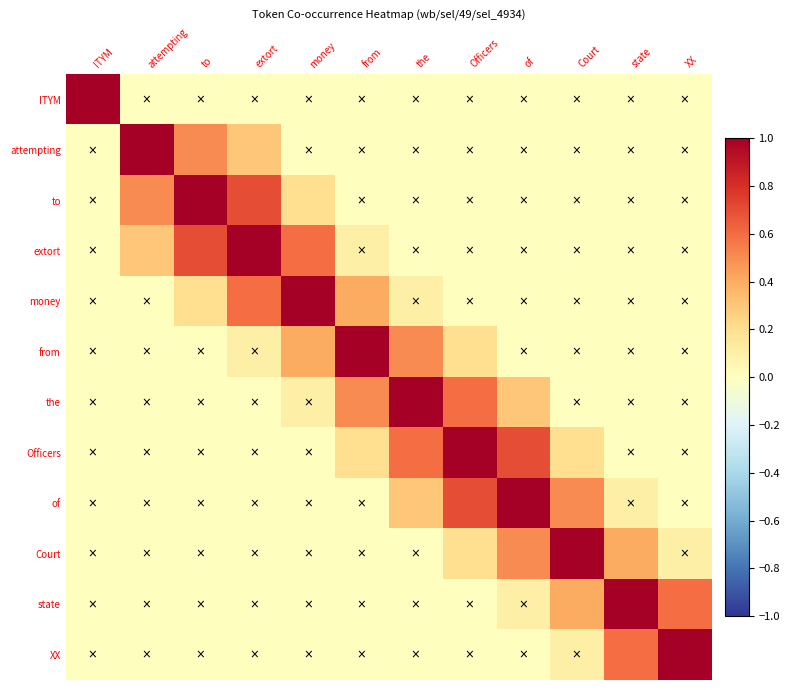

At how many categories does at least one series exceed 0?

12